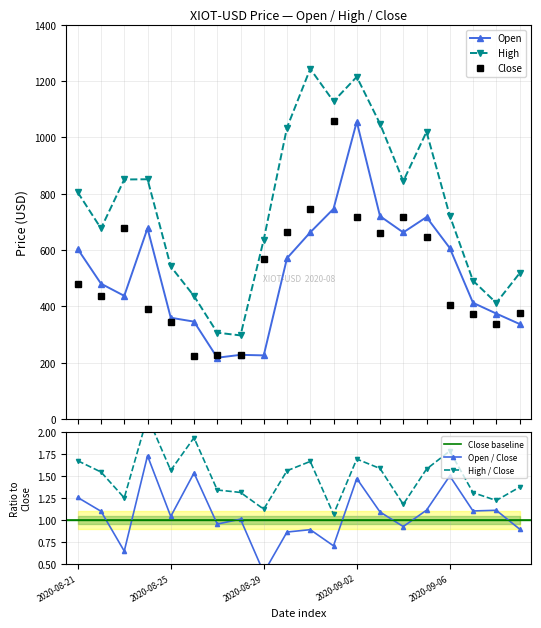

How many series are shown in this chart?

3